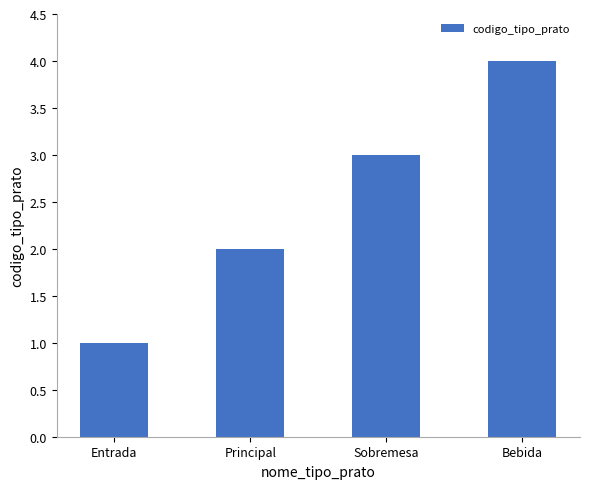

What is the sum of all values?

10